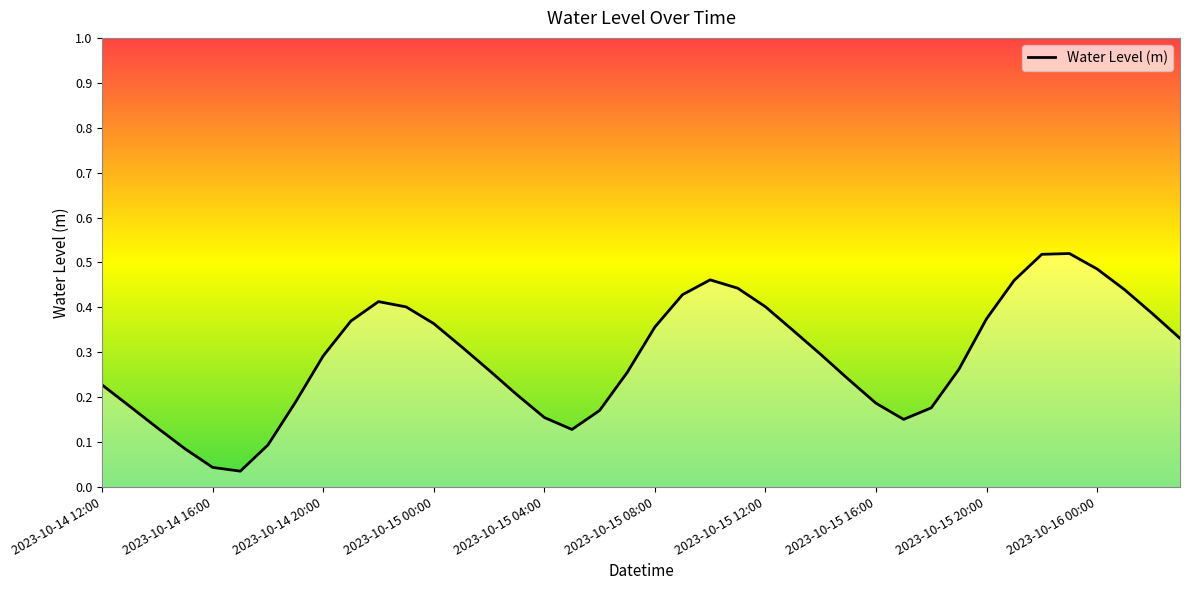

Reading left to right, transcribe all the data shown in this chart.

0.2	0.2	0.1	0.1	0.0	0.0	0.1	0.2	0.3	0.4	0.4	0.4	0.4	0.3	0.3	0.2	0.2	0.1	0.2	0.3	0.4	0.4	0.5	0.4	0.4	0.3	0.3	0.2	0.2	0.2	0.2	0.3	0.4	0.5	0.5	0.5	0.5	0.4	0.4	0.3